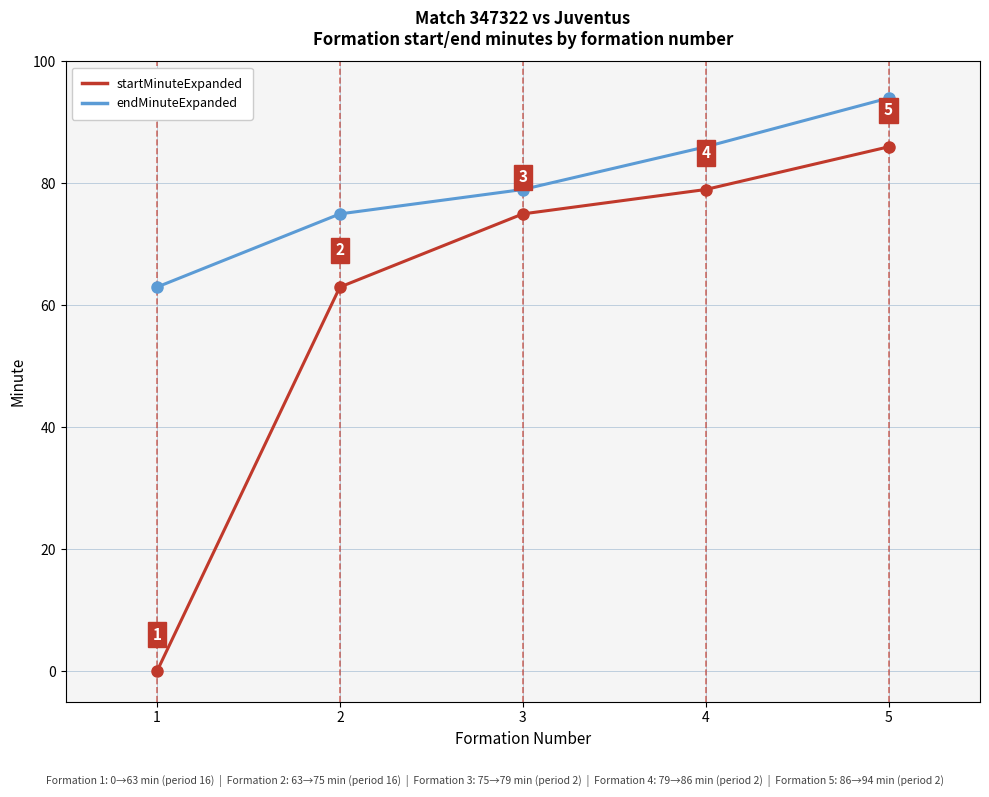

At how many categories does at least one series exceed 87?

1